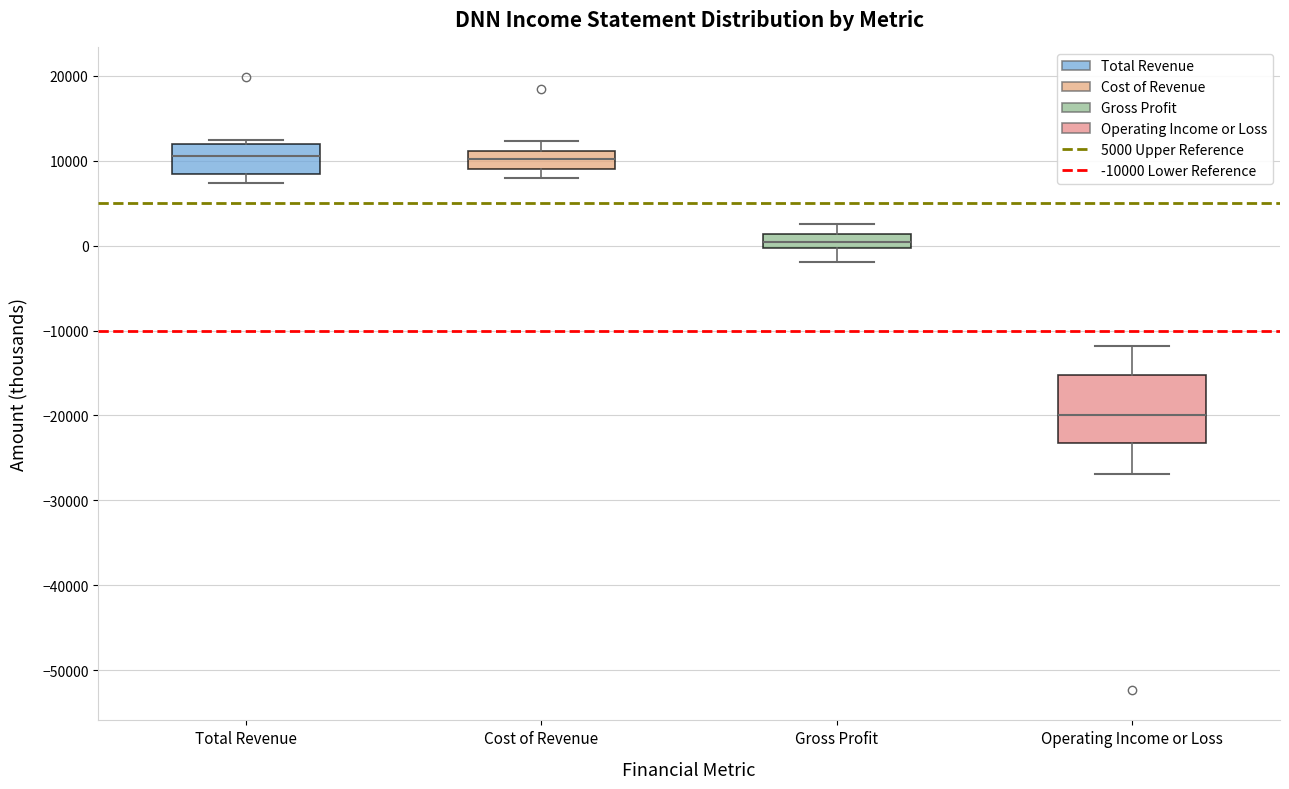

Comparing the boxes themselves (not the whiskers), which one is the tallest?

Operating Income or Loss